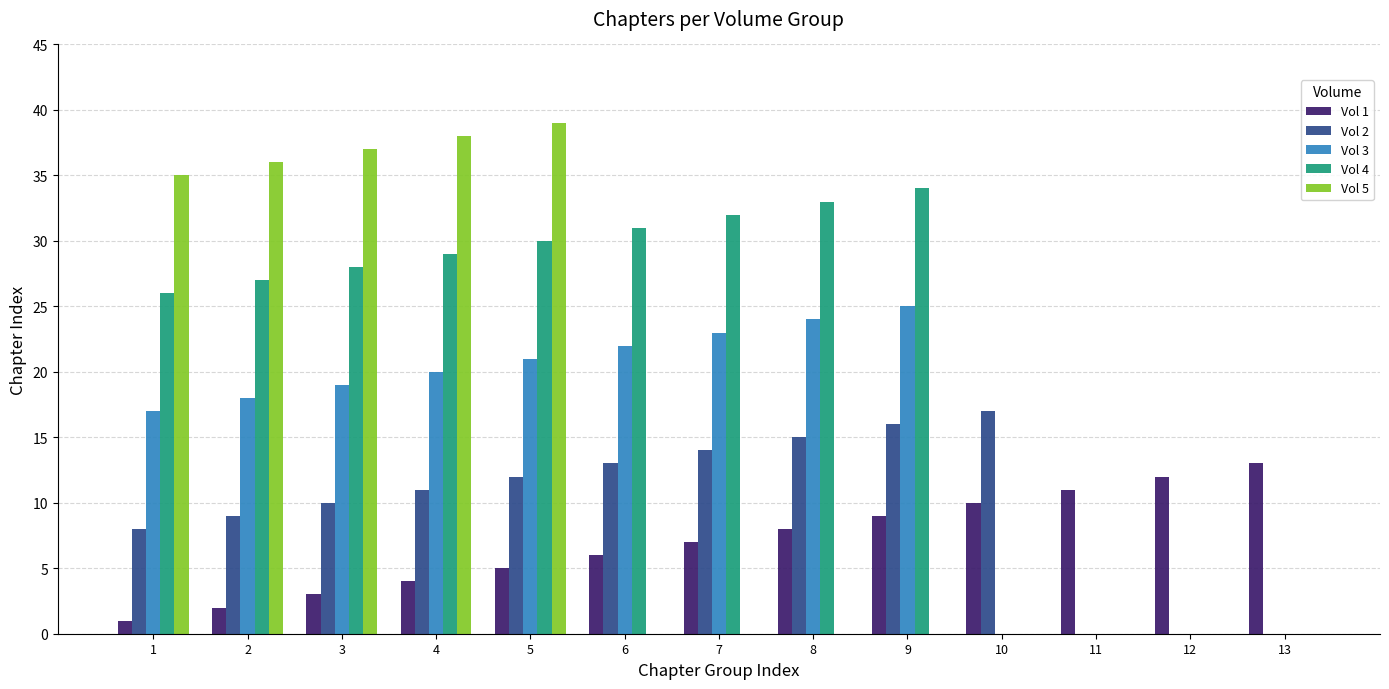

Count the number of data series in this chart.

5